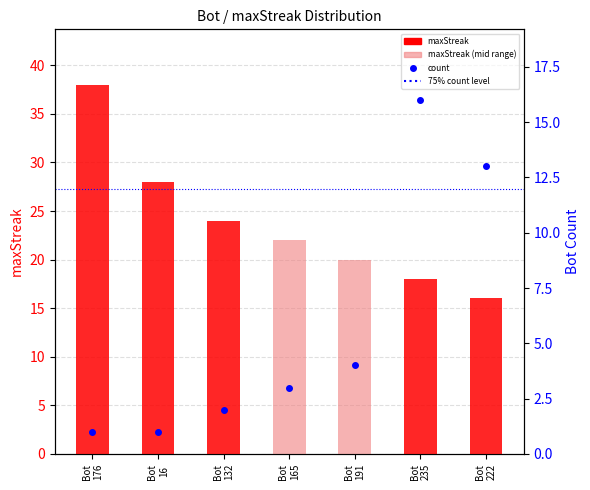

What is the value of the maxStreak bar at the 4th from the left?

22